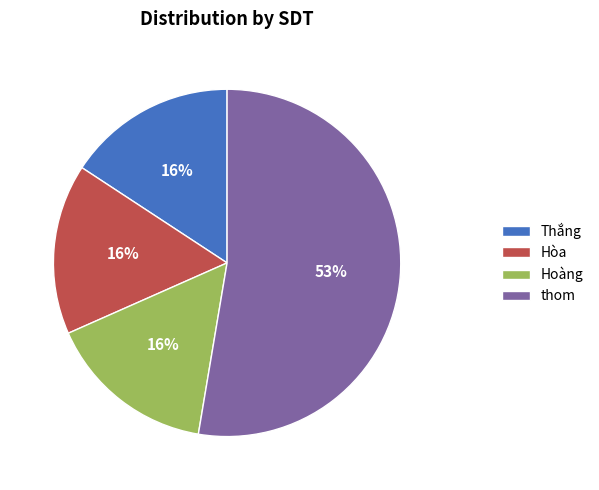

How many slices are in this pie chart?

4